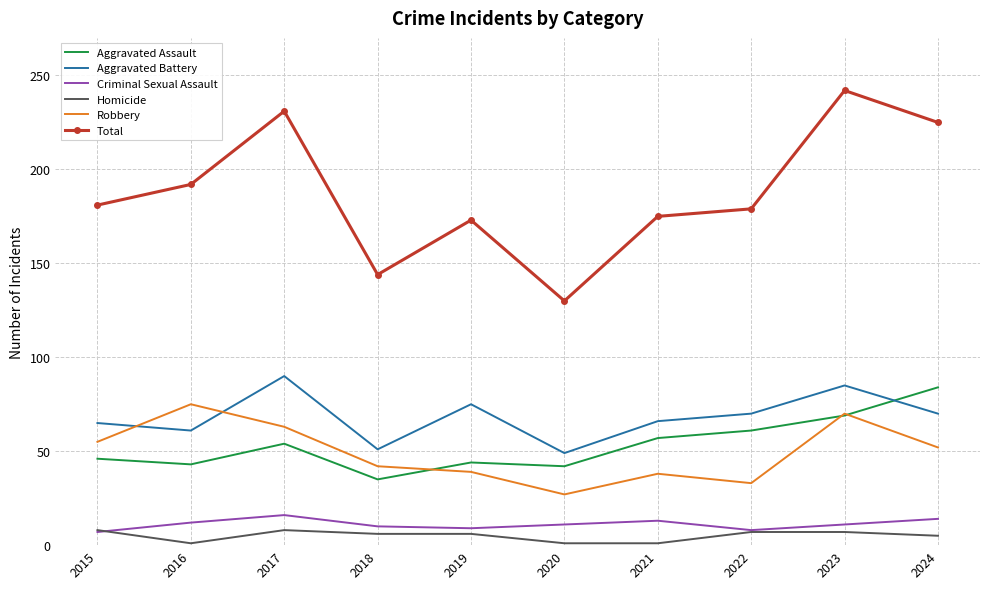

True or false: Aggravated Battery and Homicide cross at least once.

False